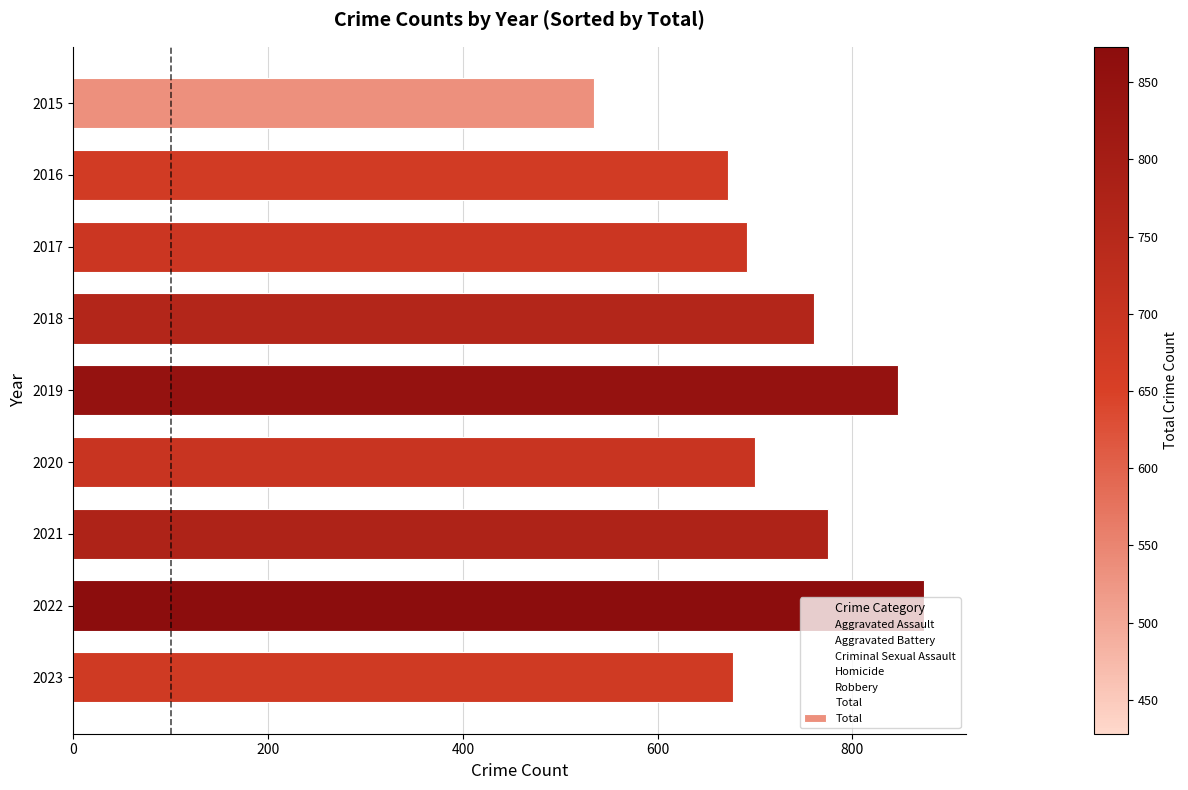

What is the value of the 7th bar from the top?

775